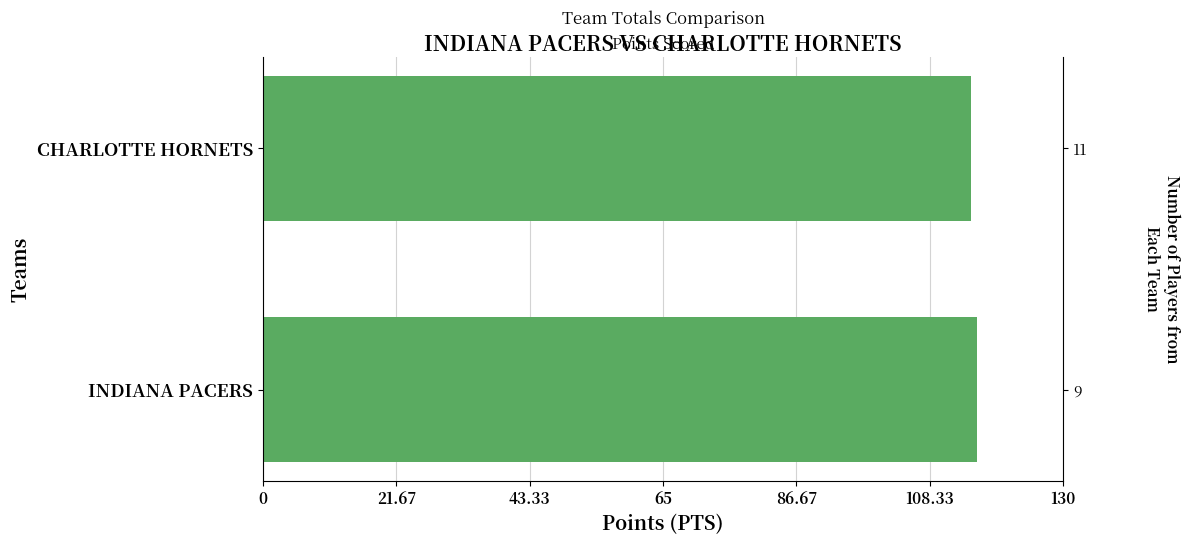

How many values are between 115 and 116?

2